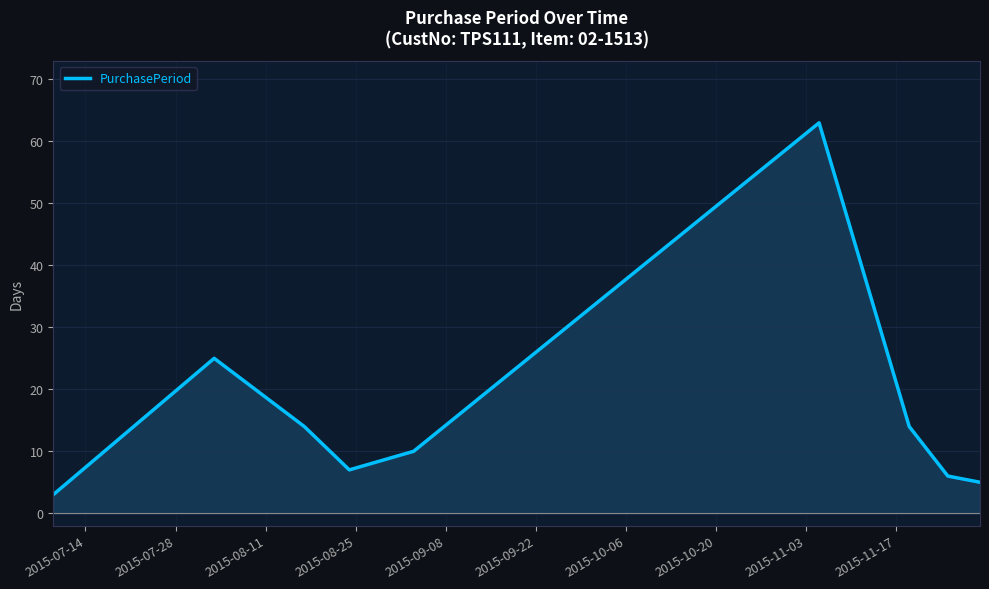

Reading left to right, extract all data points from this chart.

3	25	14	7	10	63	14	6	5